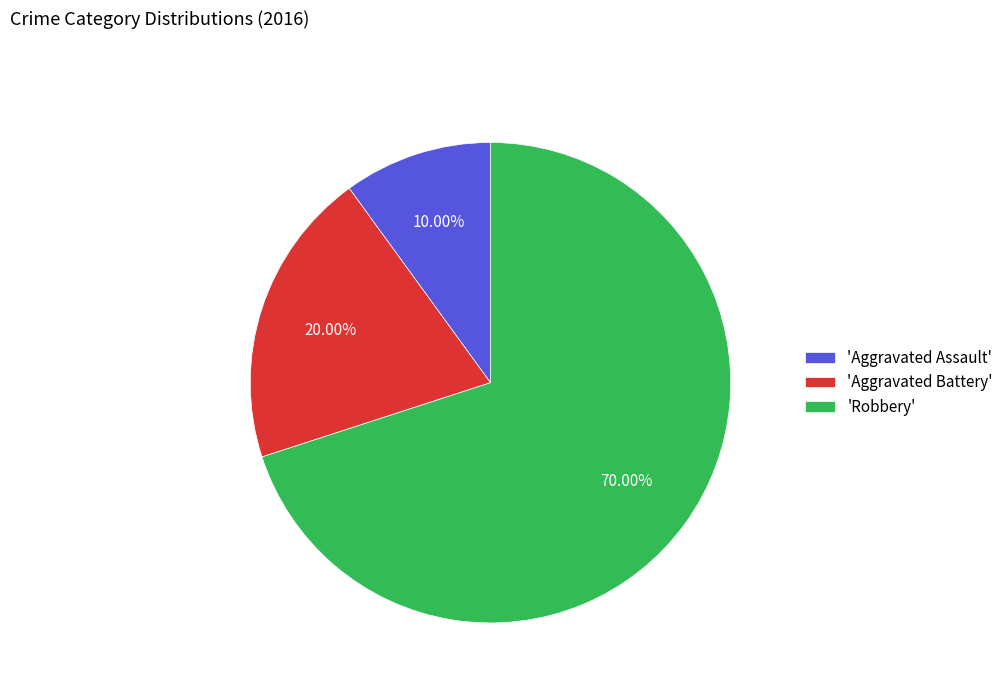

Count the number of slices in the pie.

3